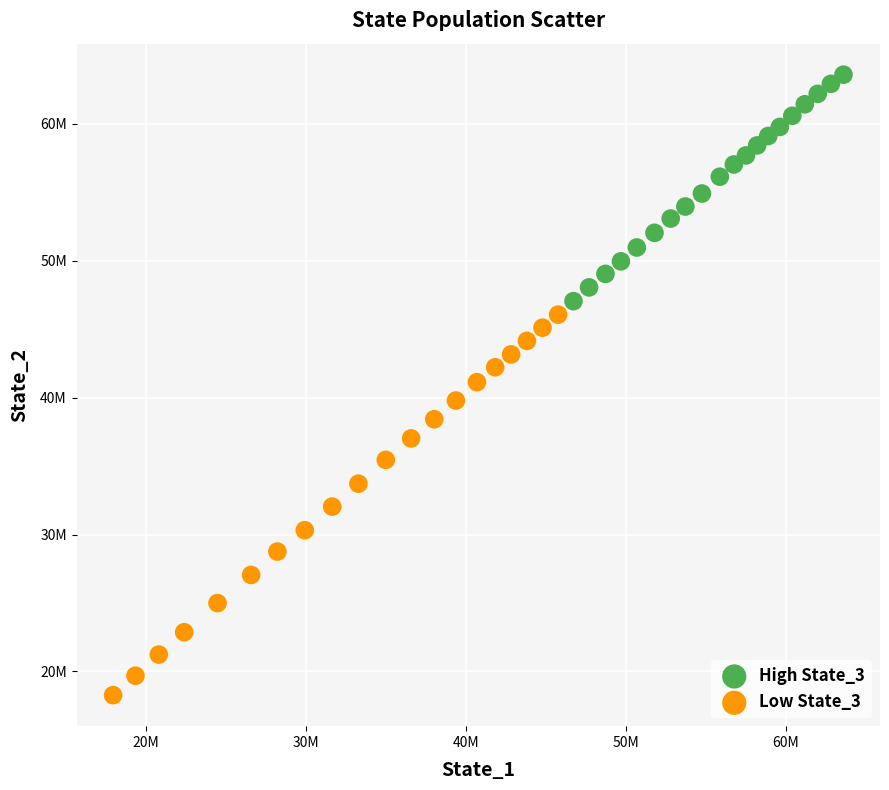

Which series reaches the maximum Y coordinate?

High State_3